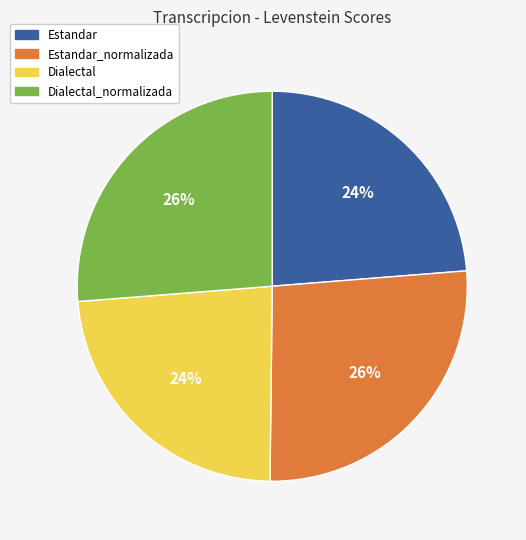

Is it true that Estandar_normalizada is 39% of the pie?

False